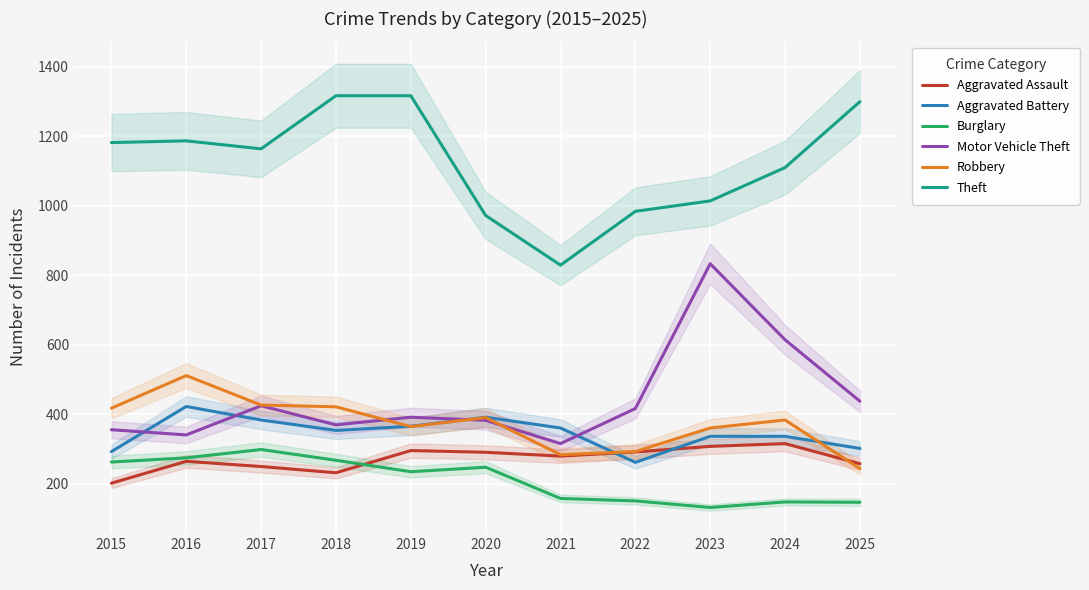

Which series has the largest range (max minus min)?

Motor Vehicle Theft